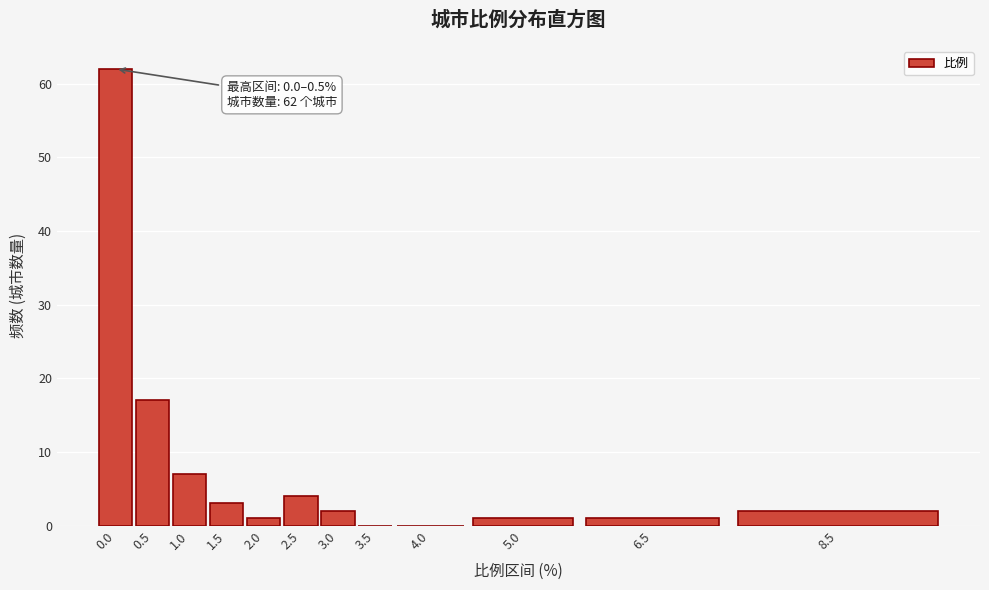

Reading right to left, transcribe all the data shown in this chart.

8.5=2	6.5=1	5.0=1	4.0=0	3.5=0	3.0=2	2.5=4	2.0=1	1.5=3	1.0=7	0.5=17	0.0=62